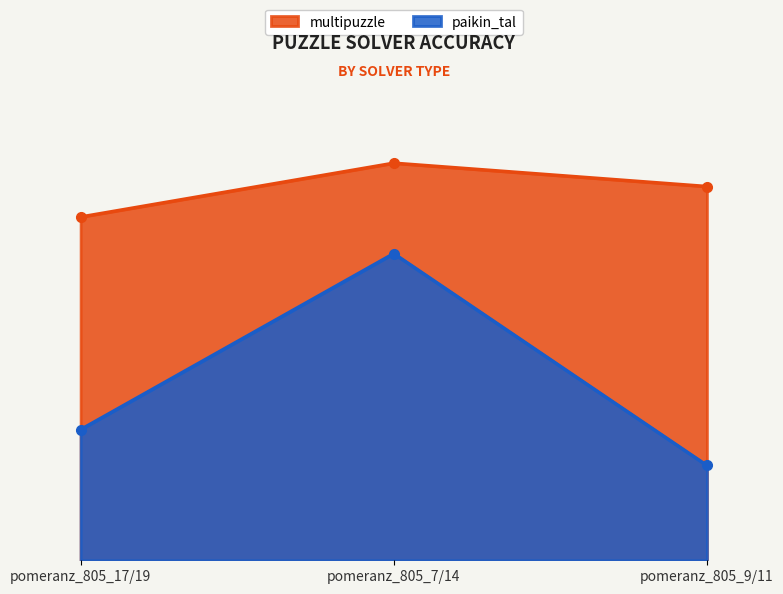

Reading right to left, list all the values displayed in this chart.

multipuzzle: pomeranz_805_9/11=0.6	pomeranz_805_7/14=0.6	pomeranz_805_17/19=0.5
paikin_tal: pomeranz_805_9/11=0.1	pomeranz_805_7/14=0.5	pomeranz_805_17/19=0.2